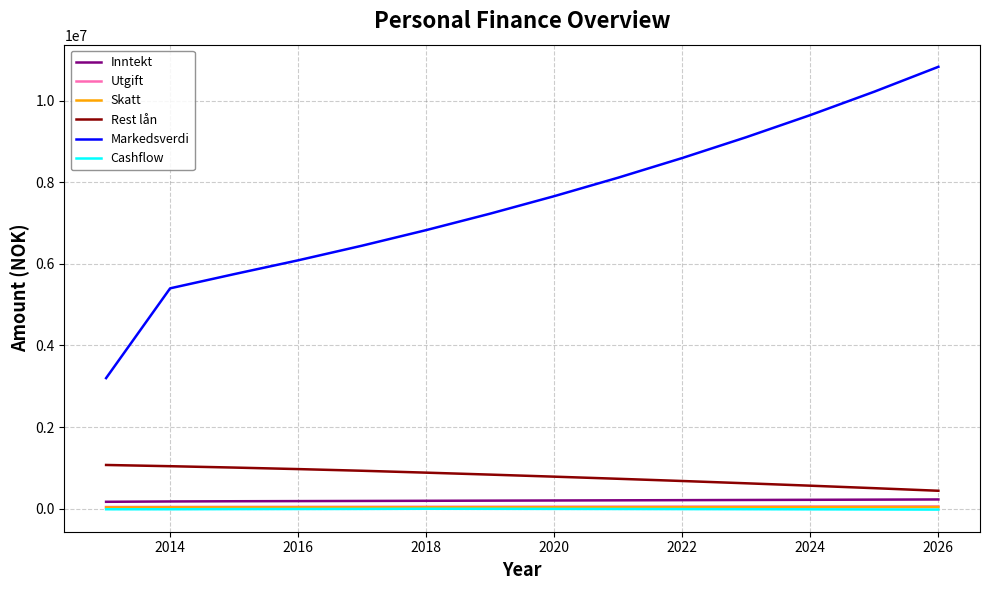

What is the greatest value displayed?

10833733.0